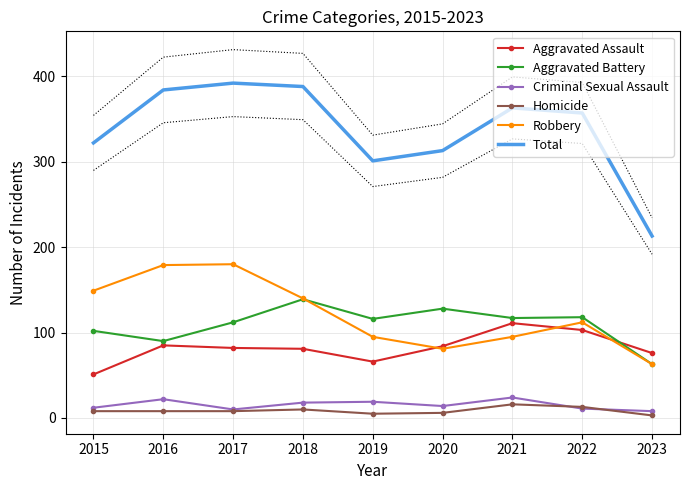

Which series has the widest spread of values?

Total